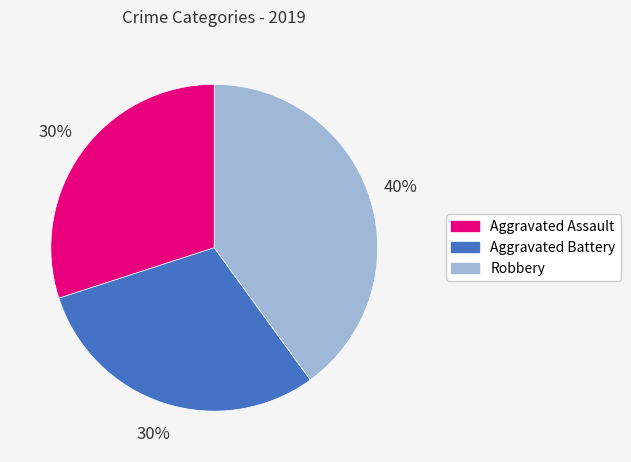

Approximately how many times larger is the value at Robbery compared to Aggravated Battery?

1.3